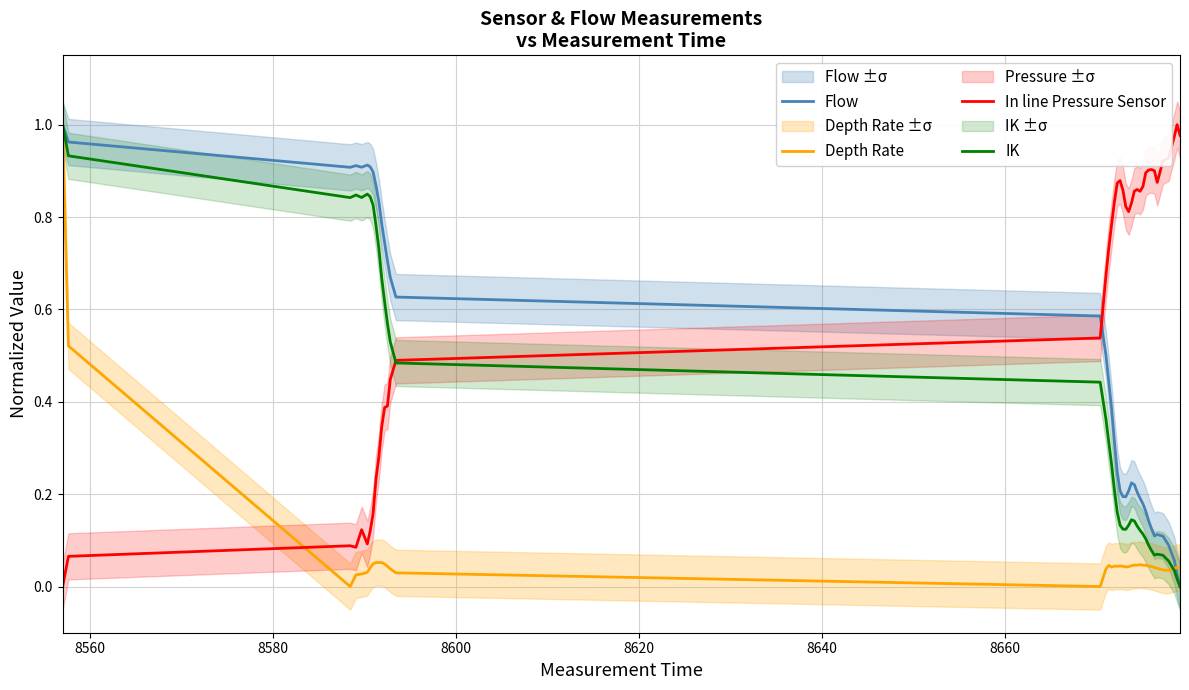

How many intersections are there between In line Pressure Sensor and Flow?

1